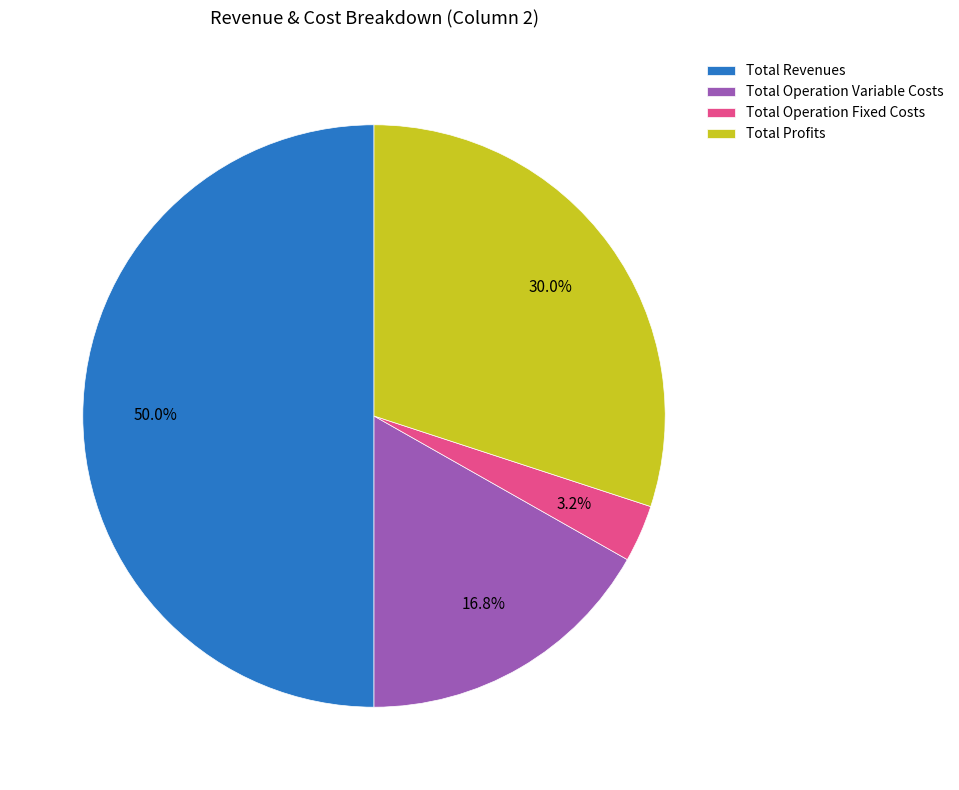

How much of the chart is everything except Total Profits?

70.0%